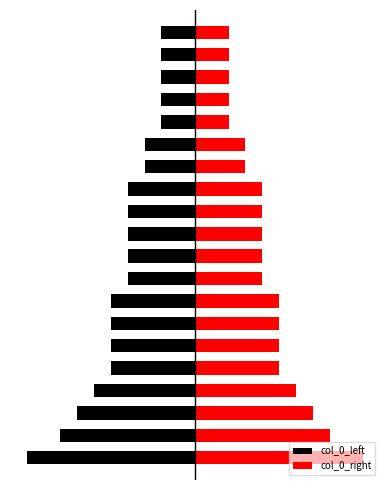

What is the value of the col_0_right bar at the 13th from the left?

4